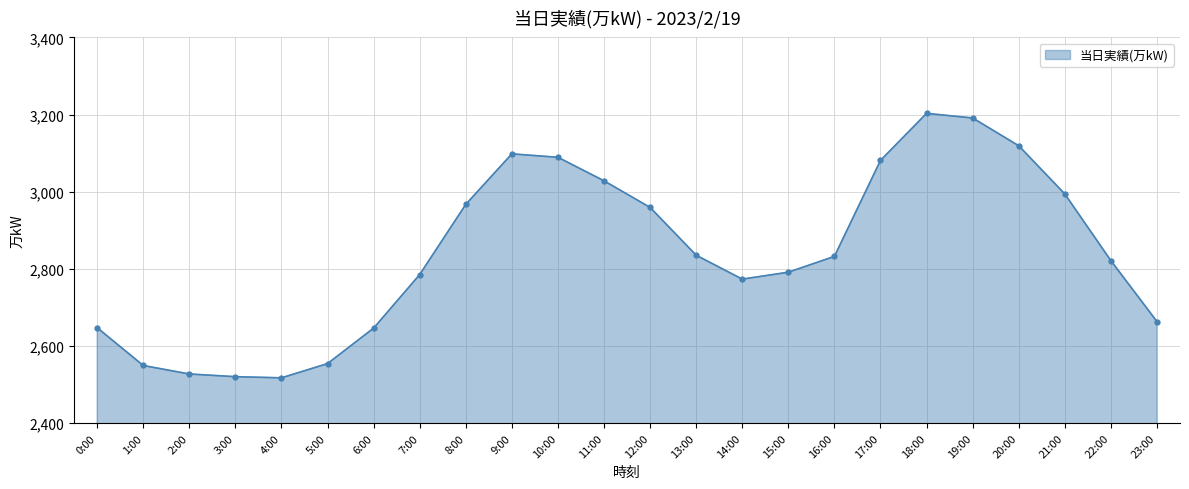

Which has a higher value, 19:00 or 0:00?

19:00